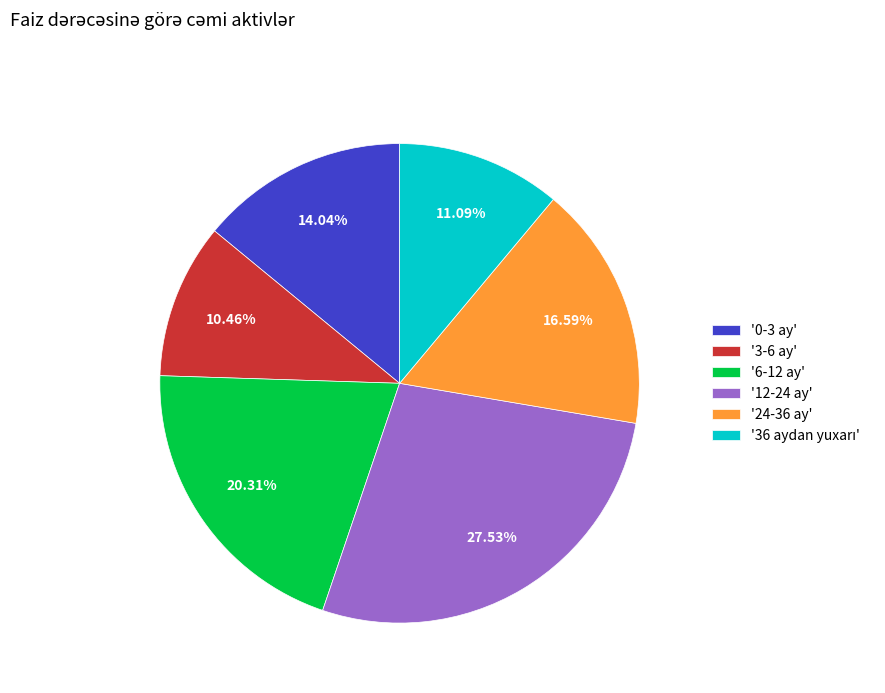

Is there any slice that represents more than half of the pie?

No